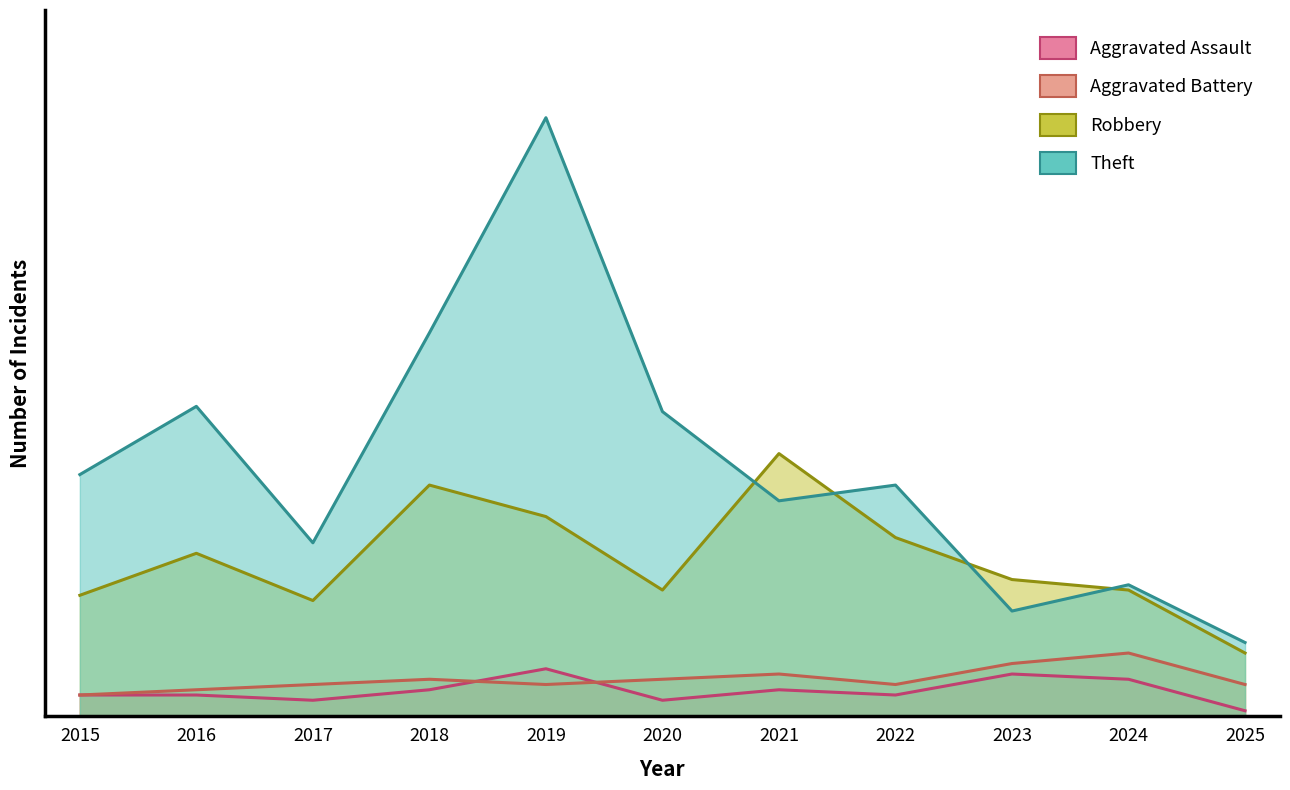

What is the sum of the Aggravated Assault values at 2020 and 2024?

10